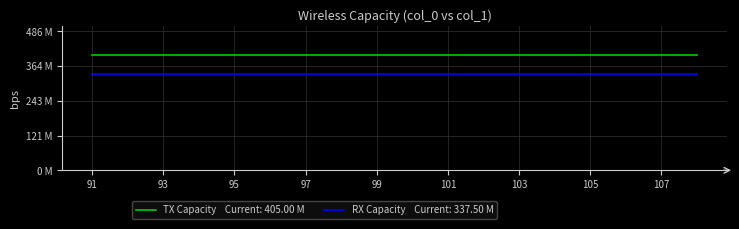

Reading left to right, transcribe all the data shown in this chart.

TX Capacity: 405.0	405.0	405.0	405.0	405.0	405.0	405.0	405.0	405.0	405.0	405.0	405.0	405.0	405.0	405.0	405.0	405.0	405.0
RX Capacity: 337.5	337.5	337.5	337.5	337.5	337.5	337.5	337.5	337.5	337.5	337.5	337.5	337.5	337.5	337.5	337.5	337.5	337.5